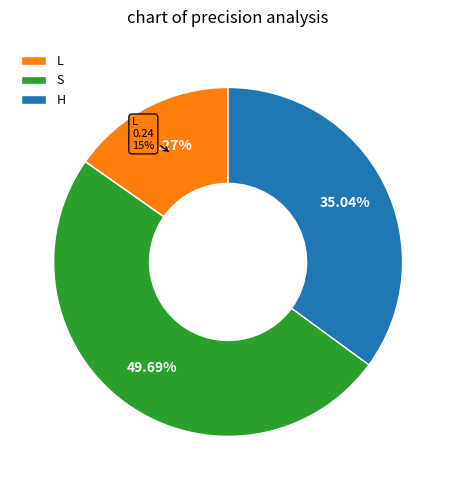

Combined, do L and H account for over 50%?

Yes